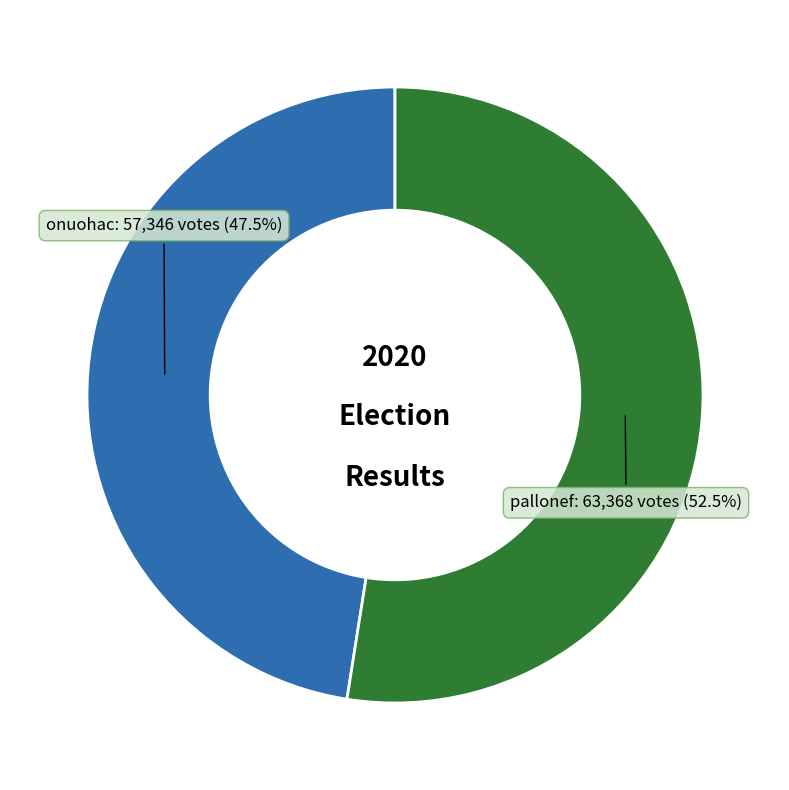

Does onuohac represent more than half of the total?

No